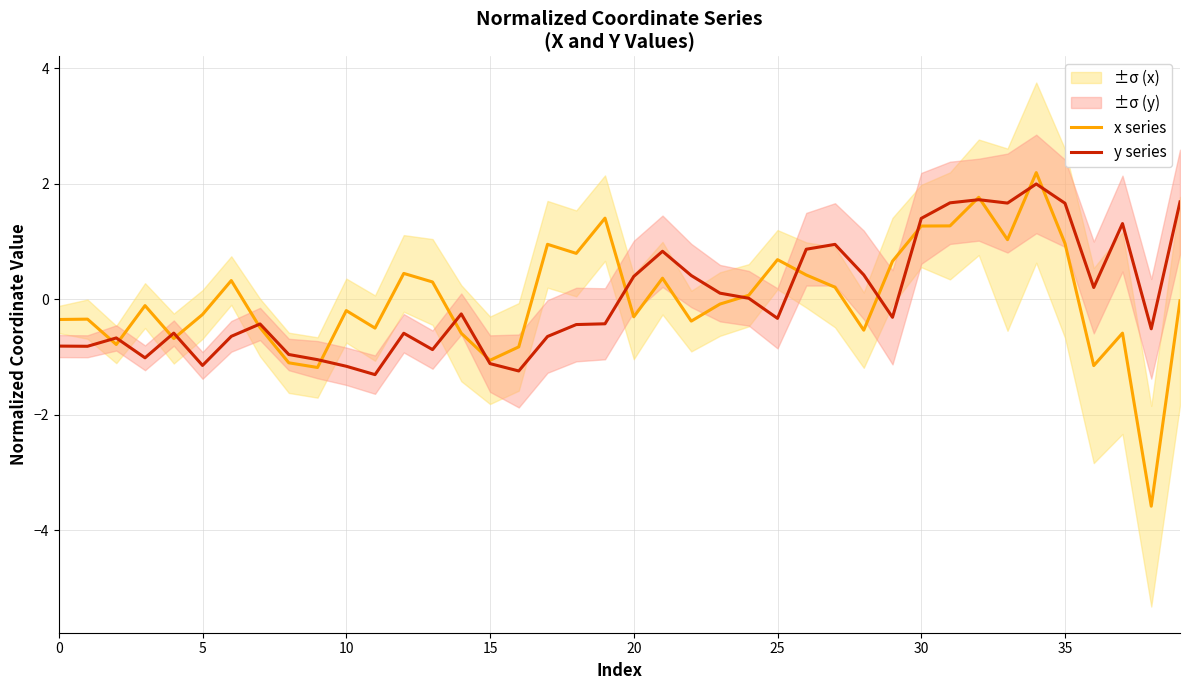

True or false: y series and x series cross at least once.

True